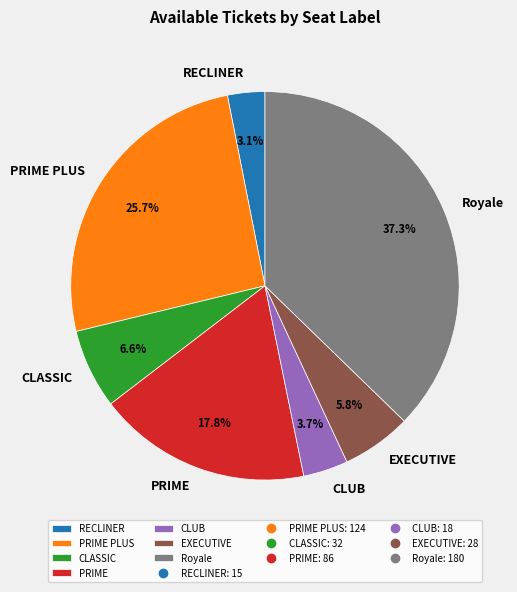

To the nearest percent, what percentage of the pie is EXECUTIVE?

6%